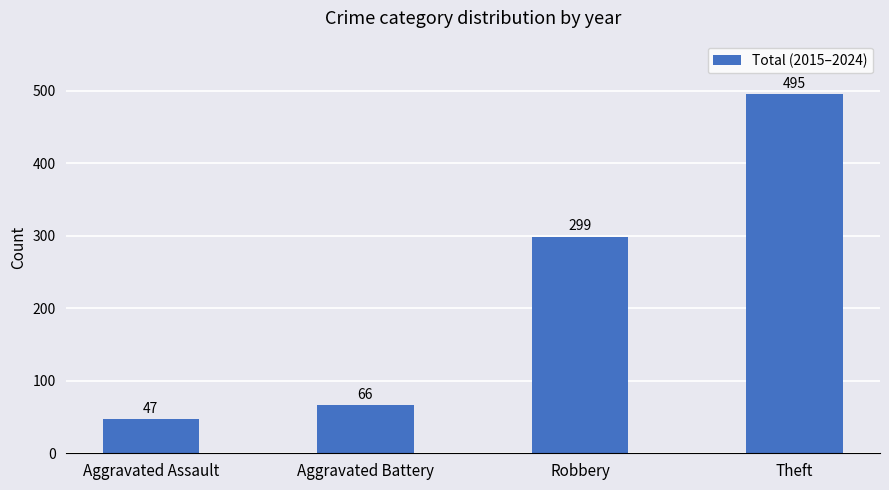

How many data points are less than 299?

2